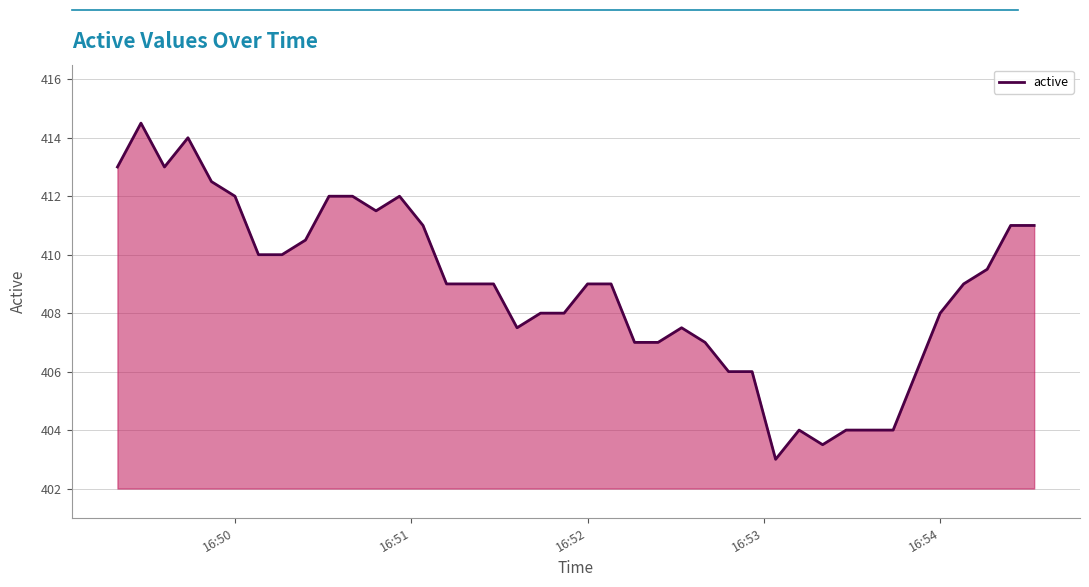

What is the maximum value shown in the chart?

414.5